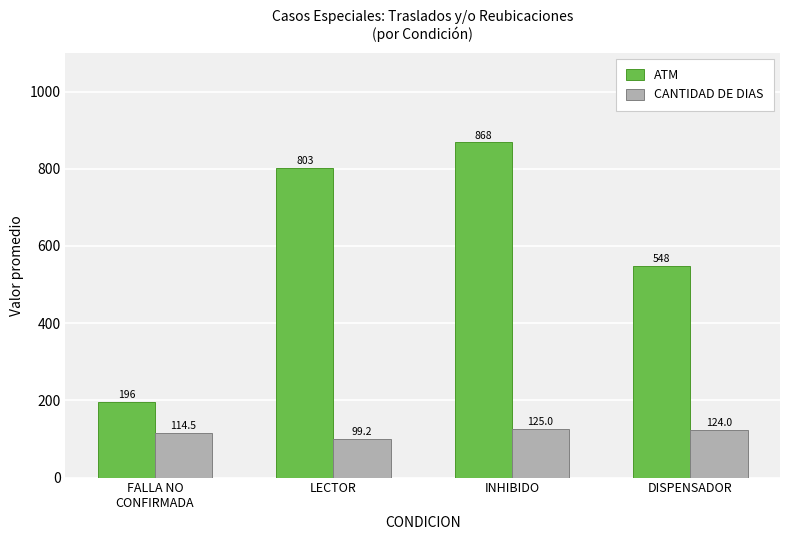

Reading left to right, list all the values displayed in this chart.

ATM: 196.0	803.0	868.0	548.0
CANTIDAD DE DIAS: 114.5	99.2	125.0	124.0